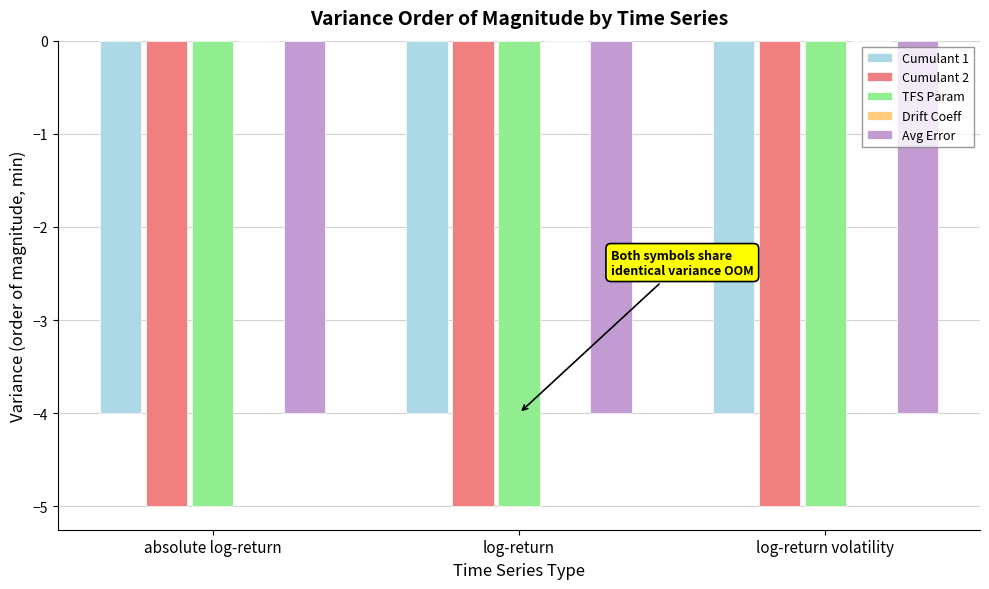

What is the label of the 2nd bar from the left?

log-return